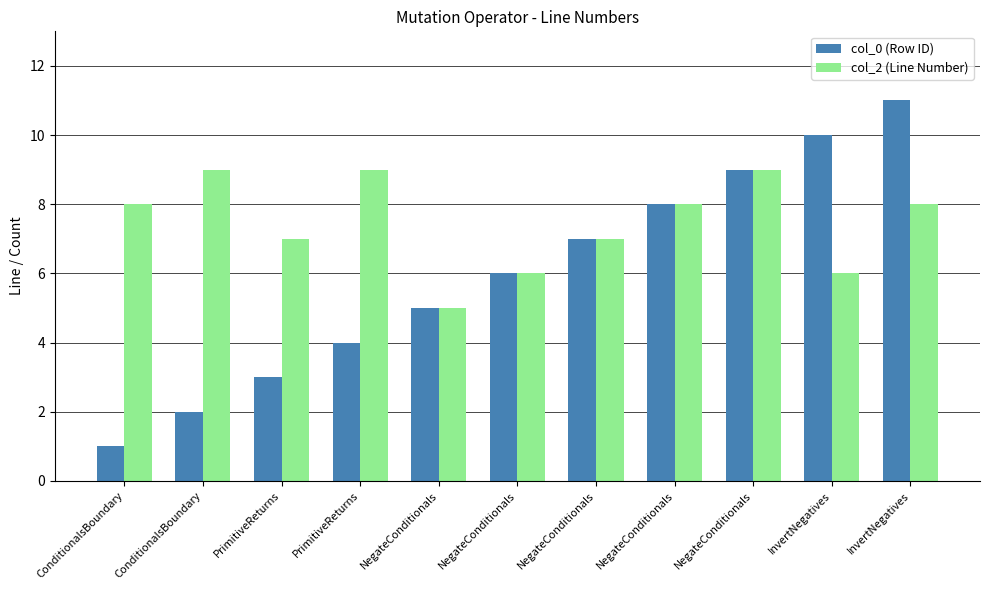

Where does the col_0 (Row ID) series first go above 6?

NegateConditionals